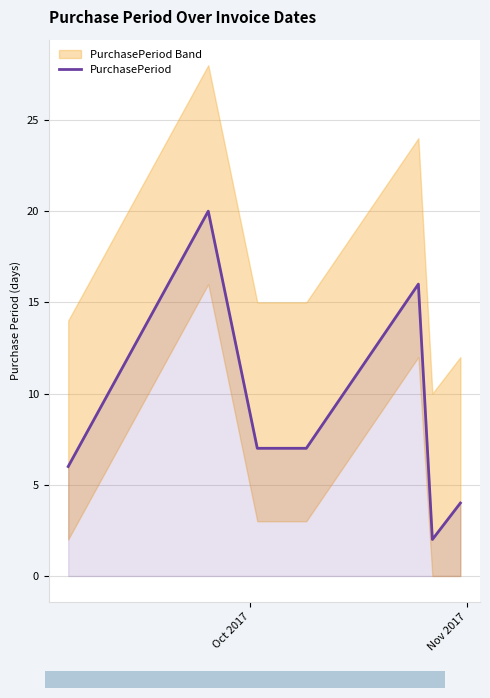

How many values are between 4 and 16?

5